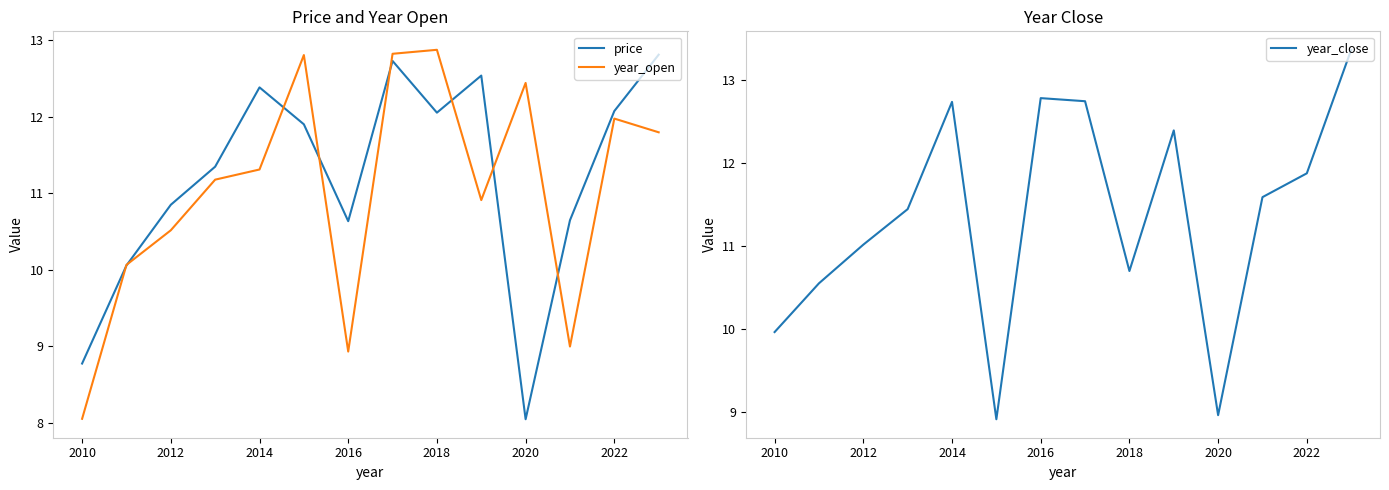

Is the value of price at 2018 greater than the value of year_open at 2016?

Yes